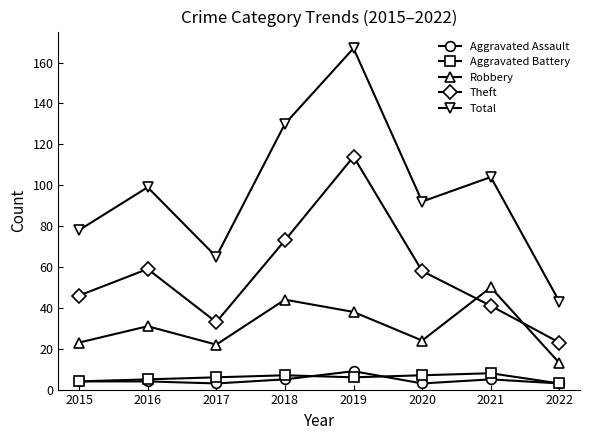

What is the difference between the maximum and minimum values in the Total series?

124